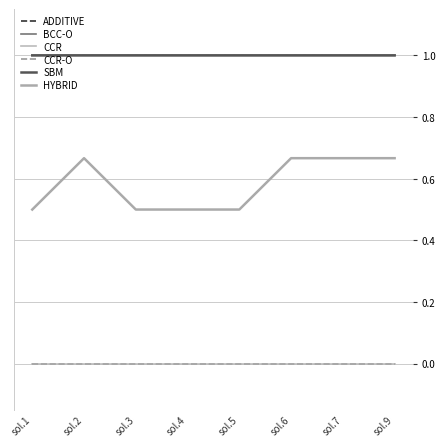

Does the chart have visible grid lines?

Yes